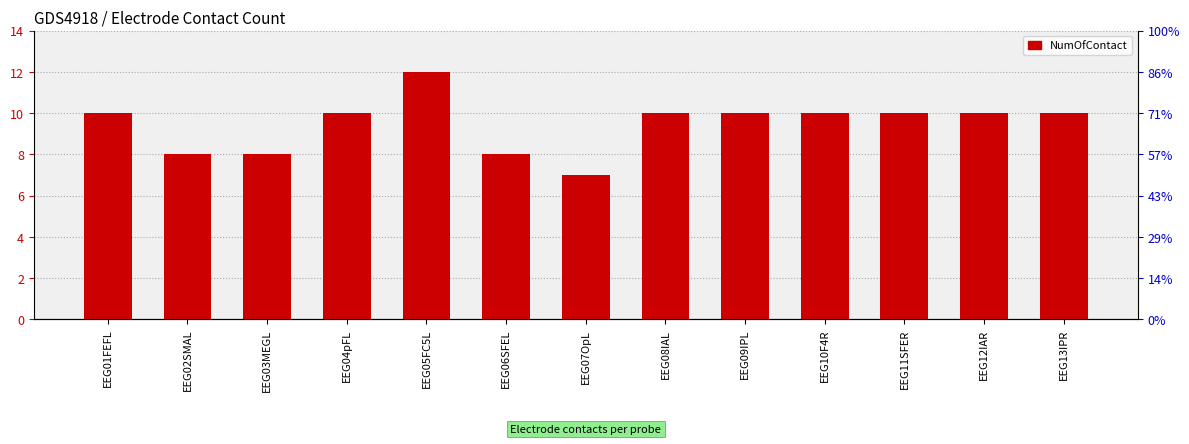

At which category does the chart reach its peak across all series?

EEG05FC5L